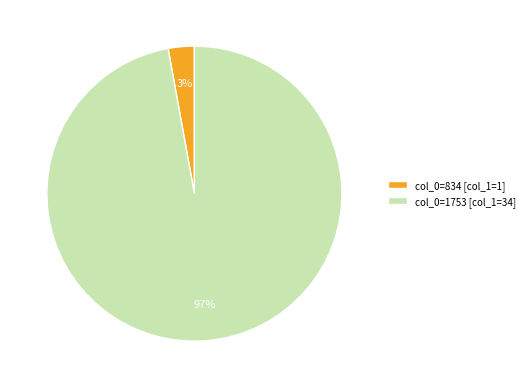

To the nearest percent, what is the combined percentage of col_0=834 [col_1=1] and col_0=1753 [col_1=34]?

100%